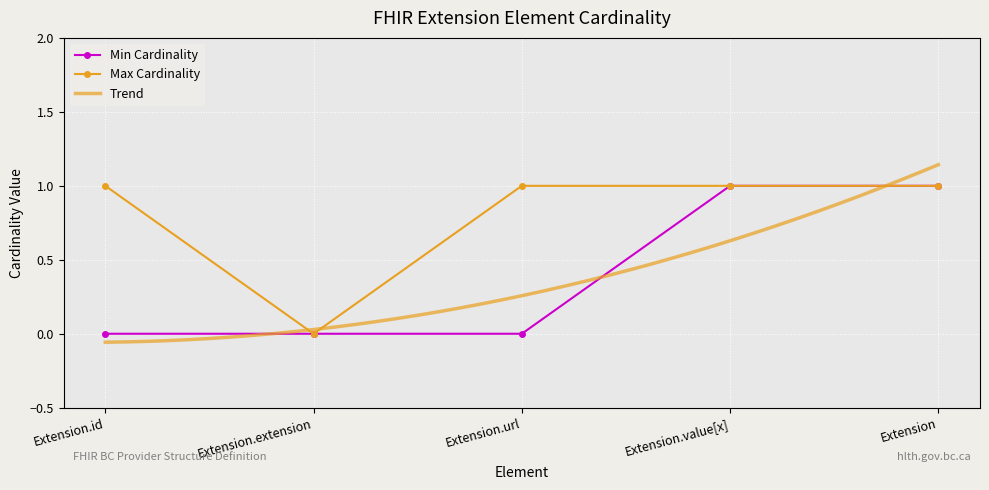

What is the value of the Max Cardinality point at the 5th from the left?

1